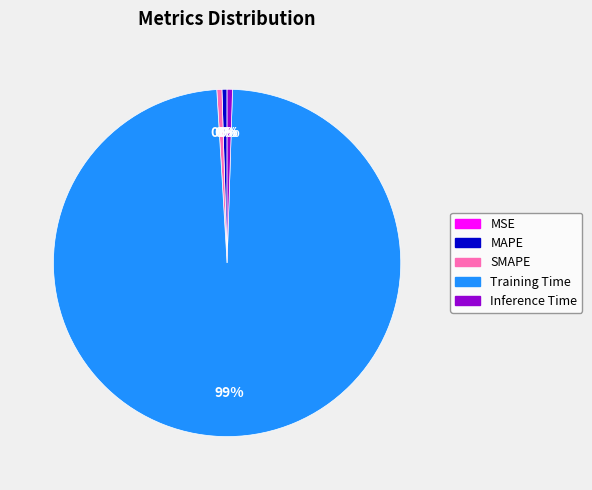

Is the sum of Training Time and Inference Time greater than half?

Yes